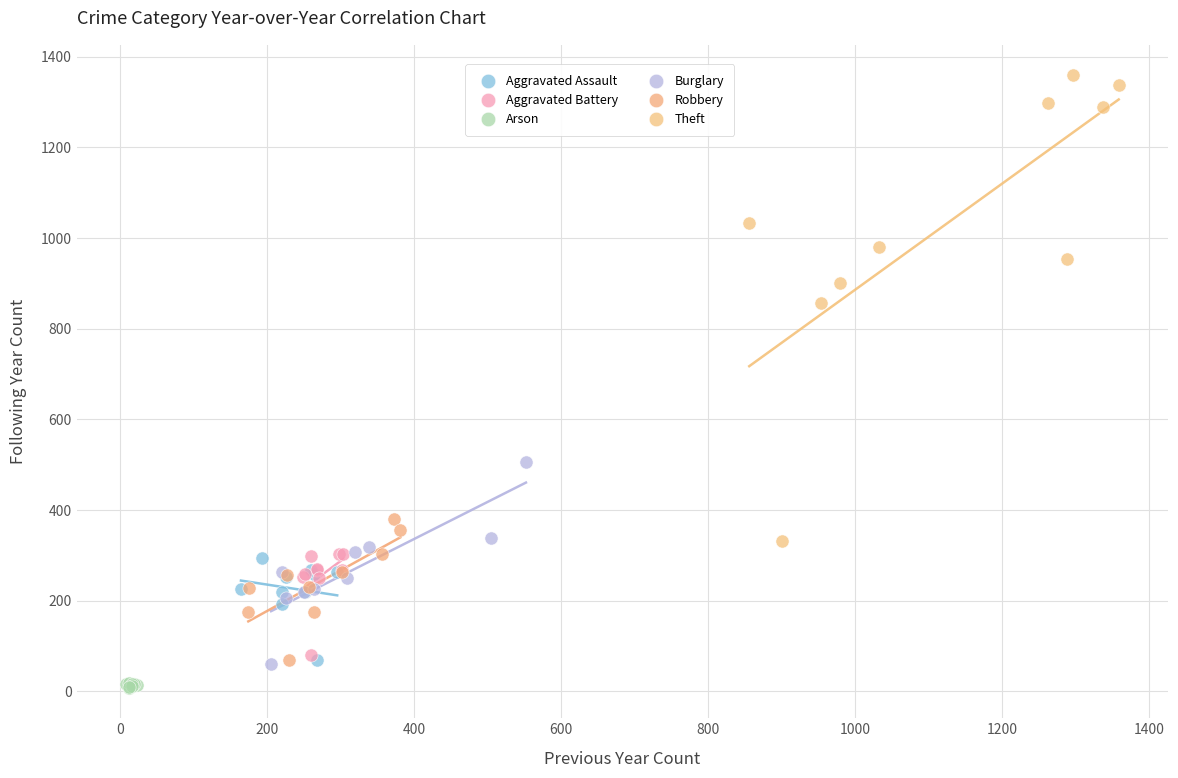

Which series has the largest Y range (max minus min)?

Theft